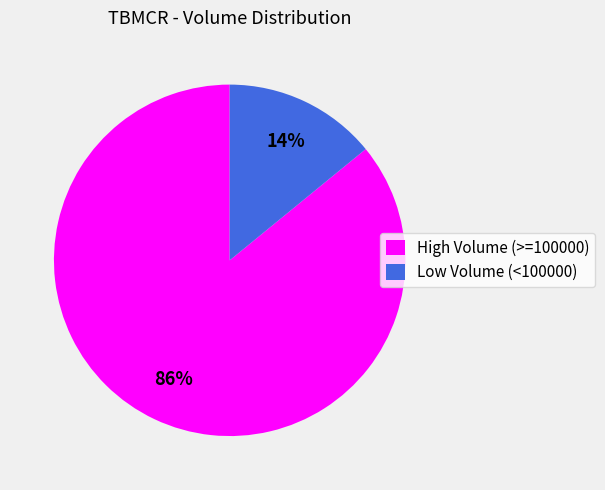

Is it true that High Volume (>=100000) is 86% of the pie?

True